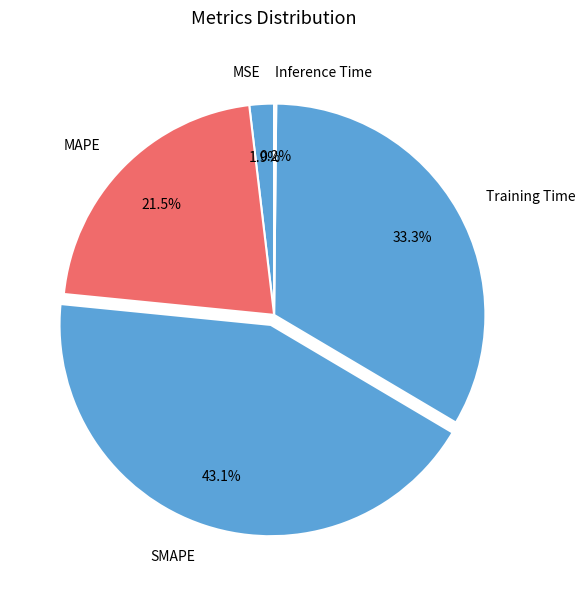

What is the largest slice in the pie chart?

SMAPE